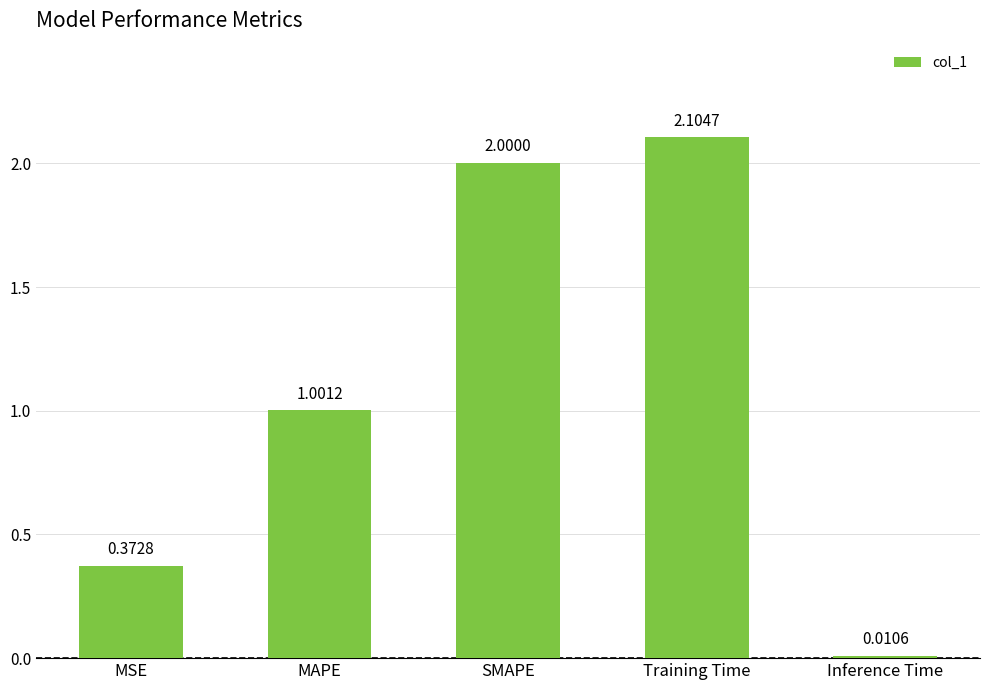

What is the average value?

1.1